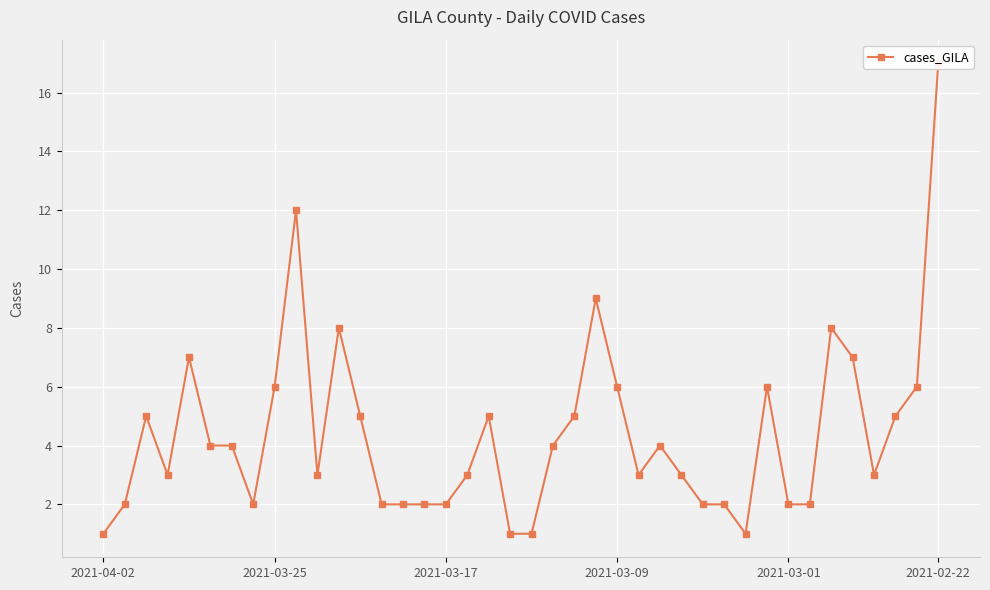

What is the approximate value at 13?

2